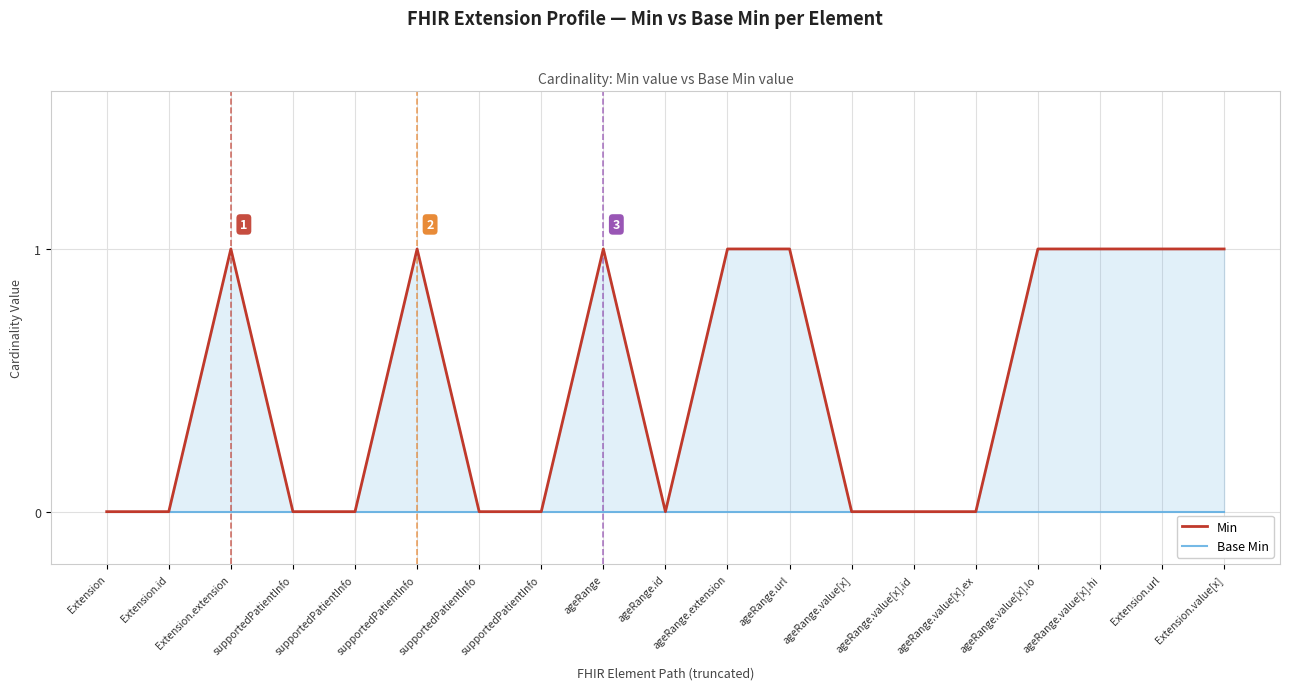

Rank the categories by Min value from highest to lowest.

Extension.extension, supportedPatientInfo, ageRange, ageRange.extension, ageRange.url, ageRange.value[x].lo, ageRange.value[x].hi, Extension.url, Extension.value[x], Extension, Extension.id, supportedPatientInfo, supportedPatientInfo, supportedPatientInfo, supportedPatientInfo, ageRange.id, ageRange.value[x], ageRange.value[x].id, ageRange.value[x].ex